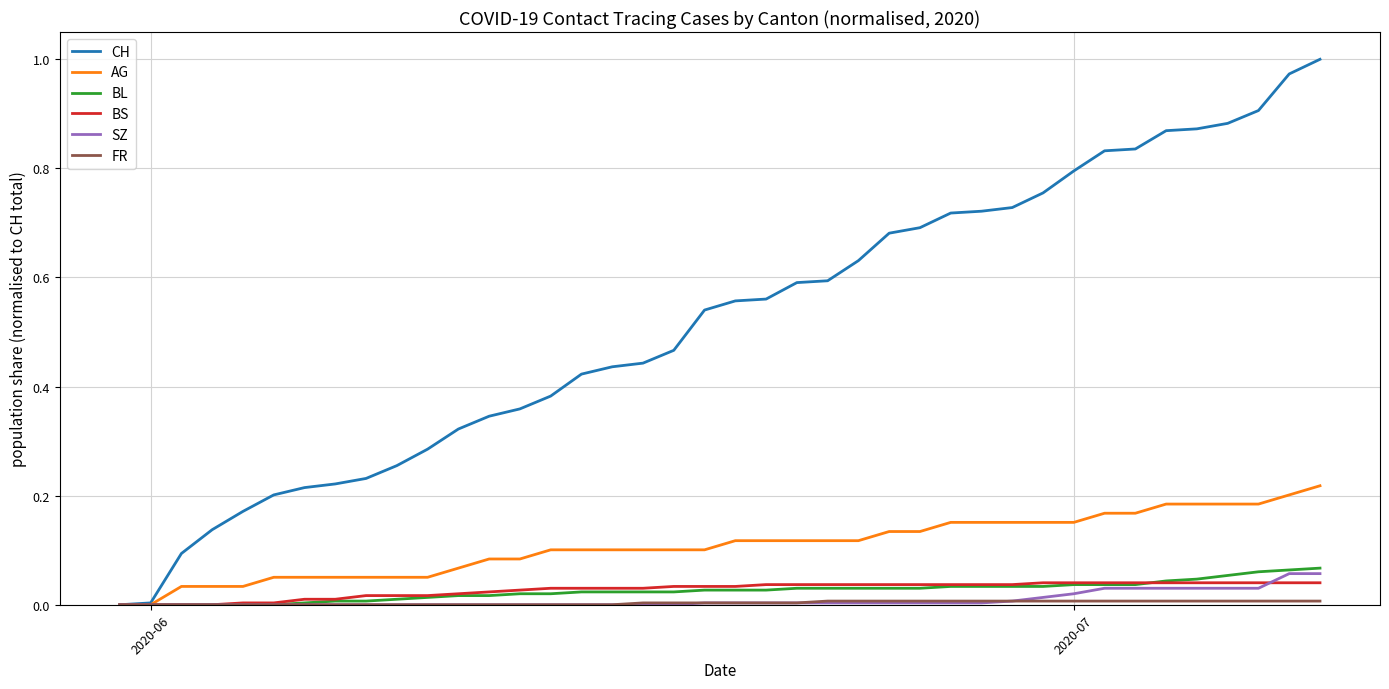

Which series has the largest range (max minus min)?

CH